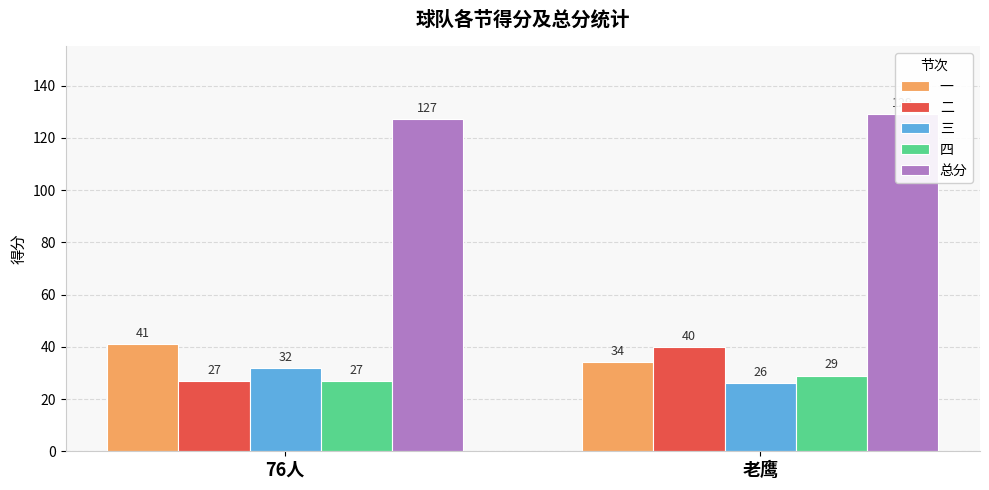

True or false: 一 has a value of 34 at 老鹰.

True